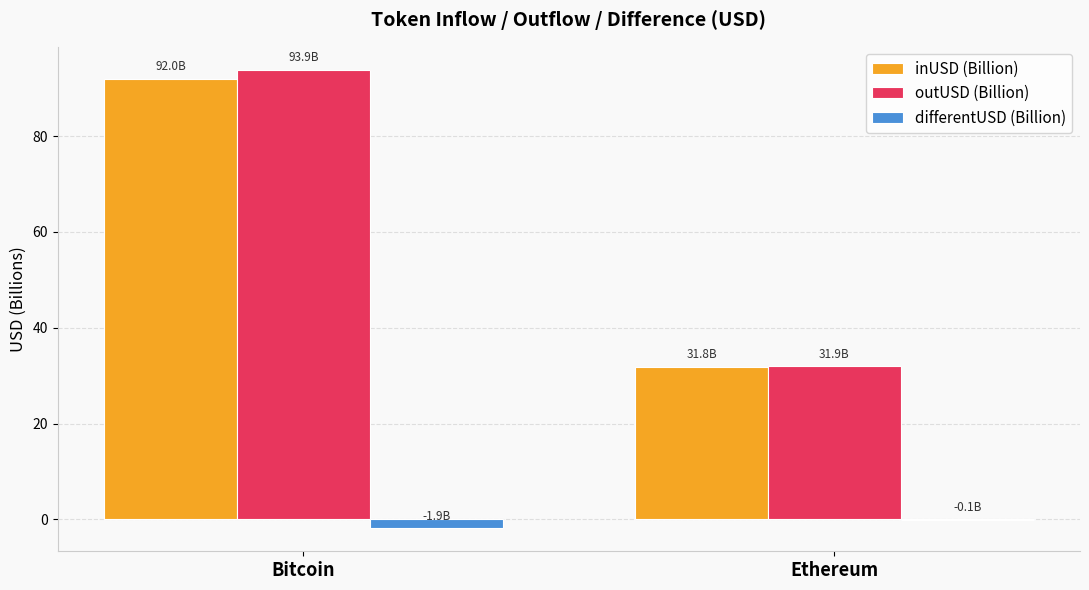

Reading left to right, what are all the values shown in this chart?

inUSD (Billion): Bitcoin=92.0	Ethereum=31.8
outUSD (Billion): Bitcoin=93.9	Ethereum=31.9
differentUSD (Billion): Bitcoin=-1.9	Ethereum=-0.1